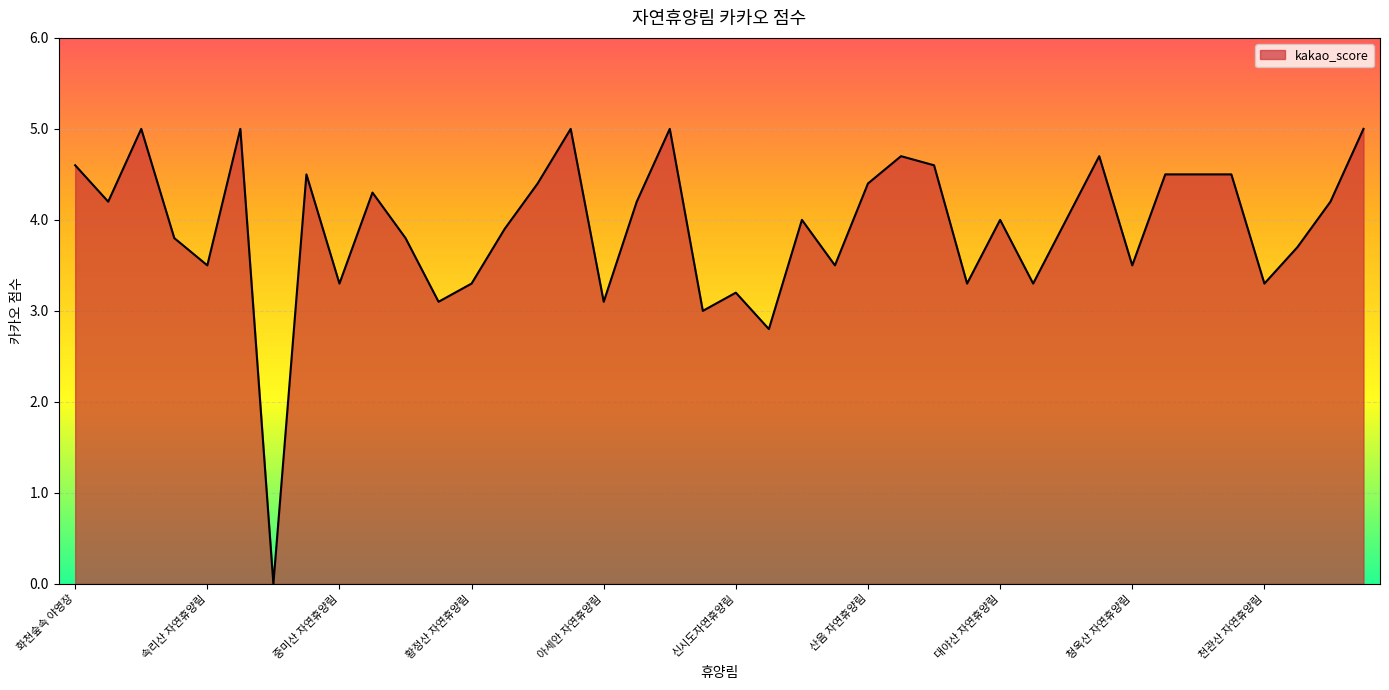

What is the maximum value shown in the chart?

5.0